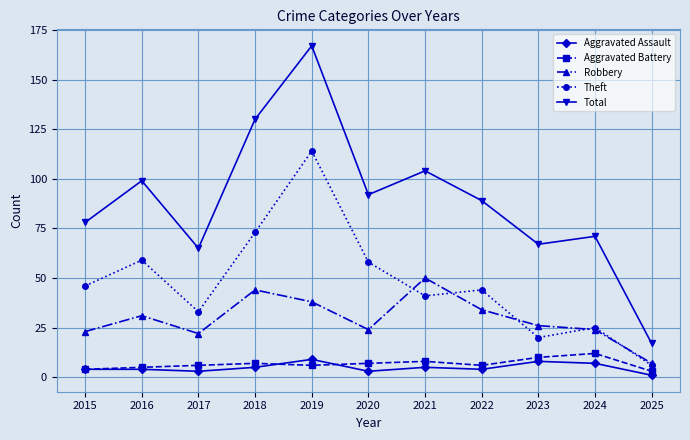

What is the difference between the second highest and minimum values in the Robbery series?

37